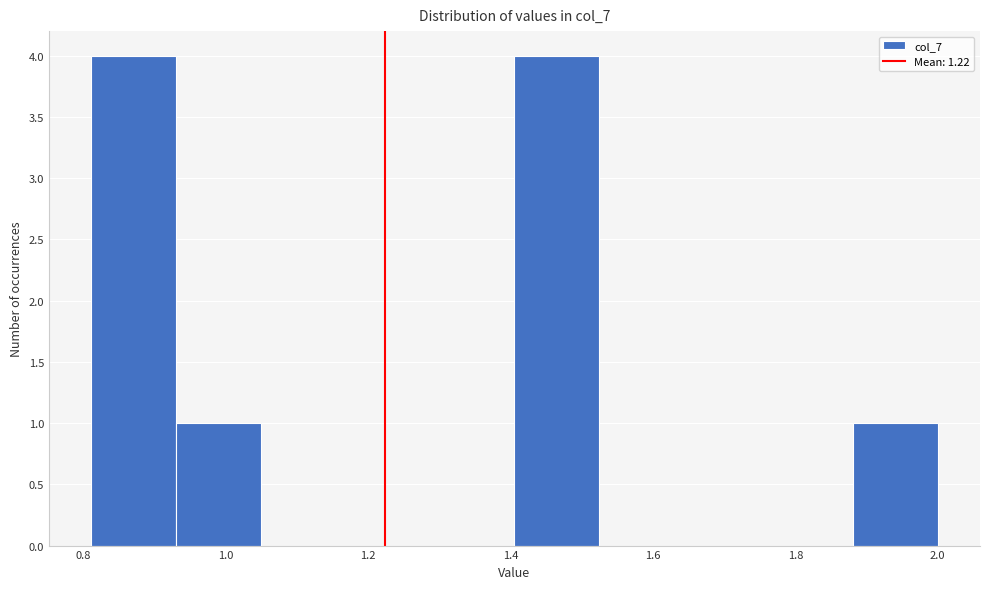

Reading left to right, transcribe this chart: for each bar, give the range it covers on the x-axis and its height. Neither the bar edges nor the heights are printed on the chart, so give them approximately, as read against the axes.

0.82 to 0.94: 4
0.94 to 1.04: 1
1.04 to 1.16: 0
1.16 to 1.28: 0
1.28 to 1.40: 0
1.40 to 1.52: 4
1.52 to 1.64: 0
1.64 to 1.76: 0
1.76 to 1.88: 0
1.88 to 2.00: 1